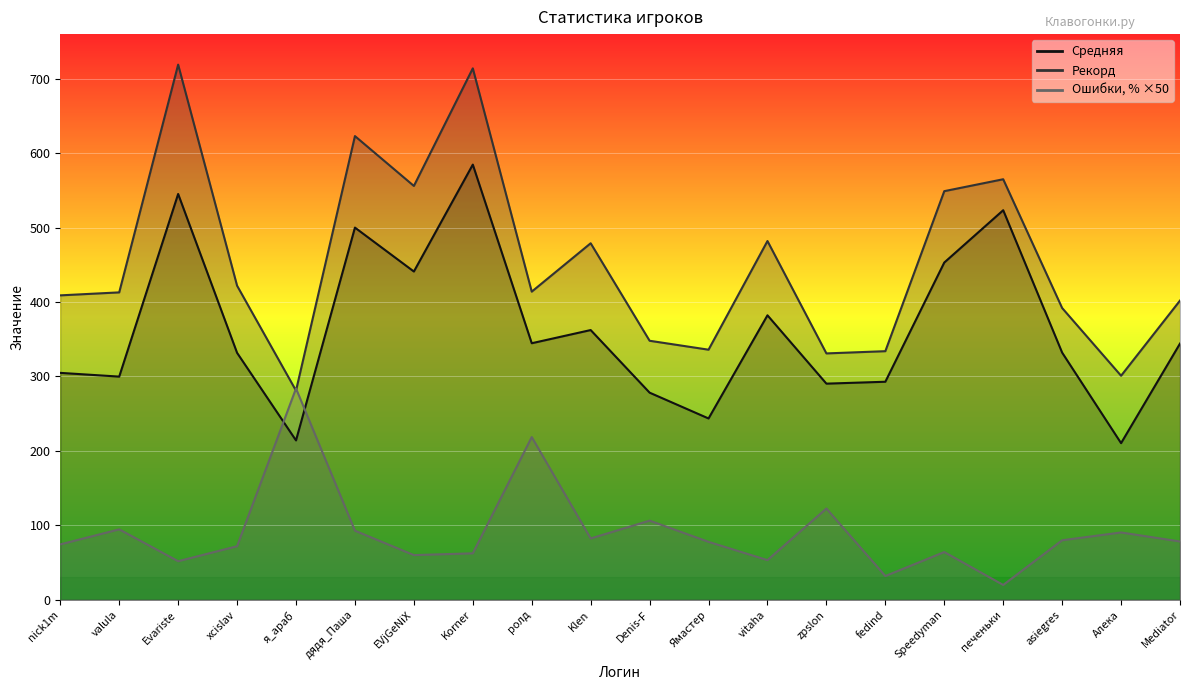

At how many categories does at least one series exceed 493?

6